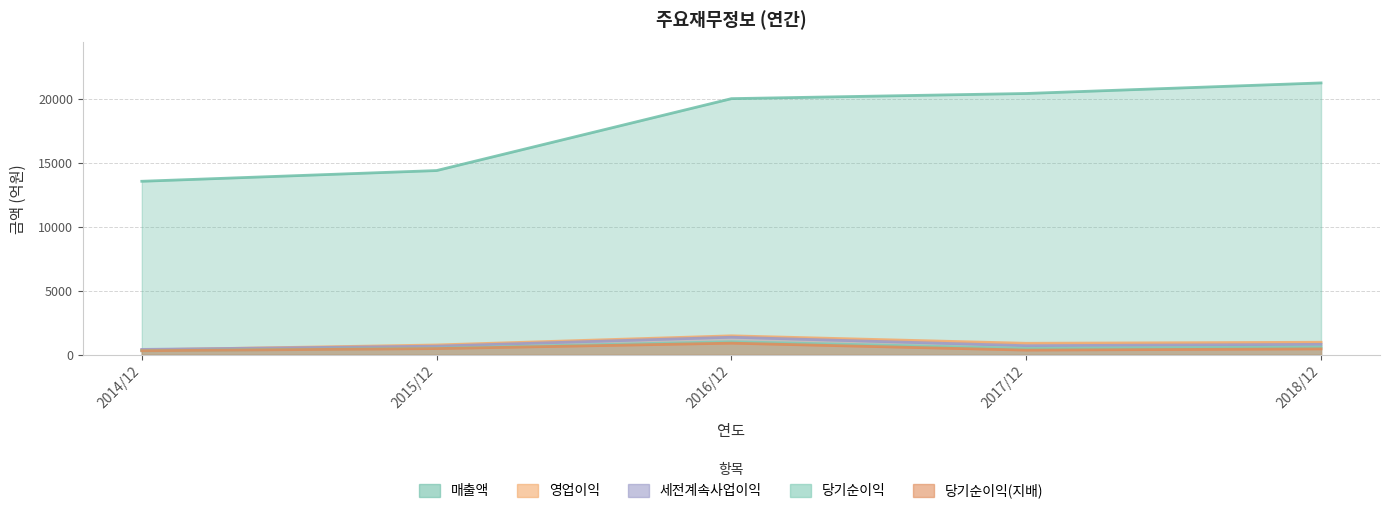

What is the sum of all 영업이익 values?

4462